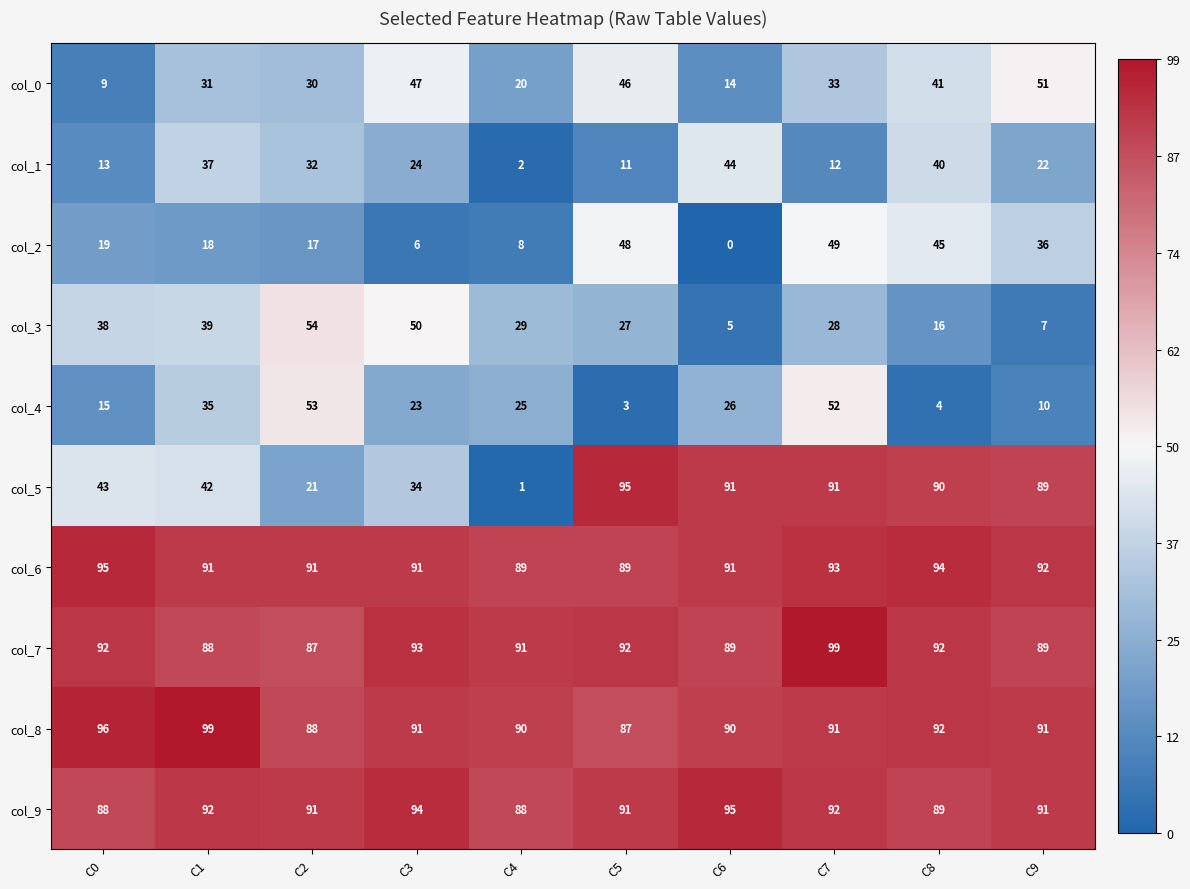

Is it true that col_9 equals 91 at C5?

True